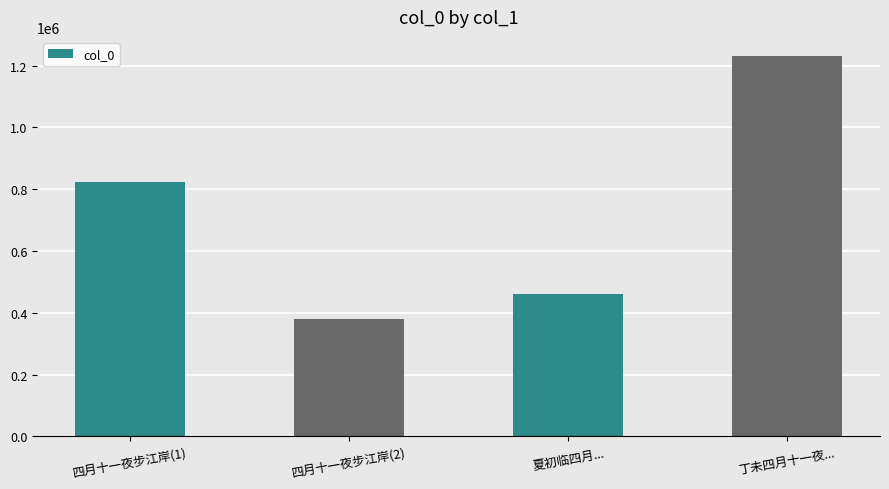

What is the sum of the values at 夏初临四月... and 丁未四月十一夜...?

1691811